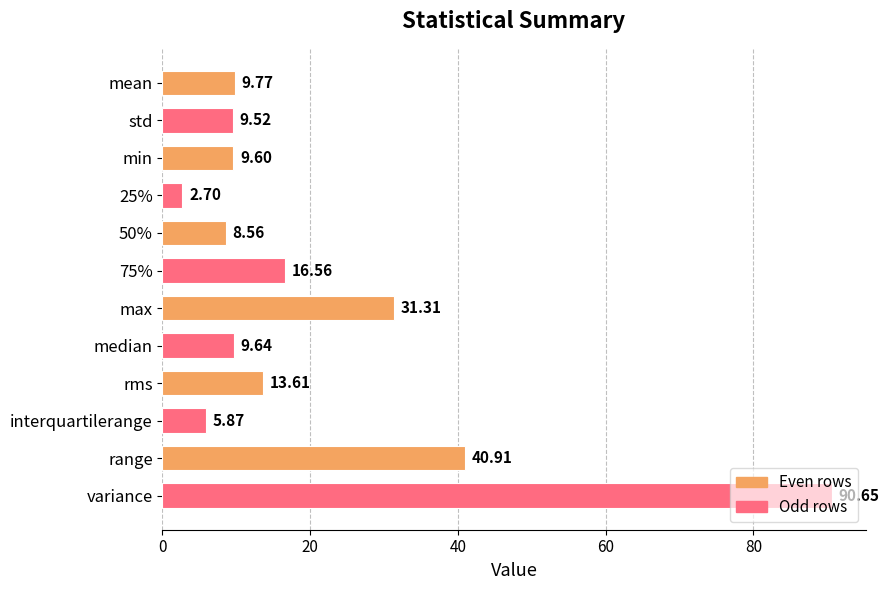

List the labels in order of value, largest first.

variance, range, max, 75%, rms, mean, median, min, std, 50%, interquartilerange, 25%